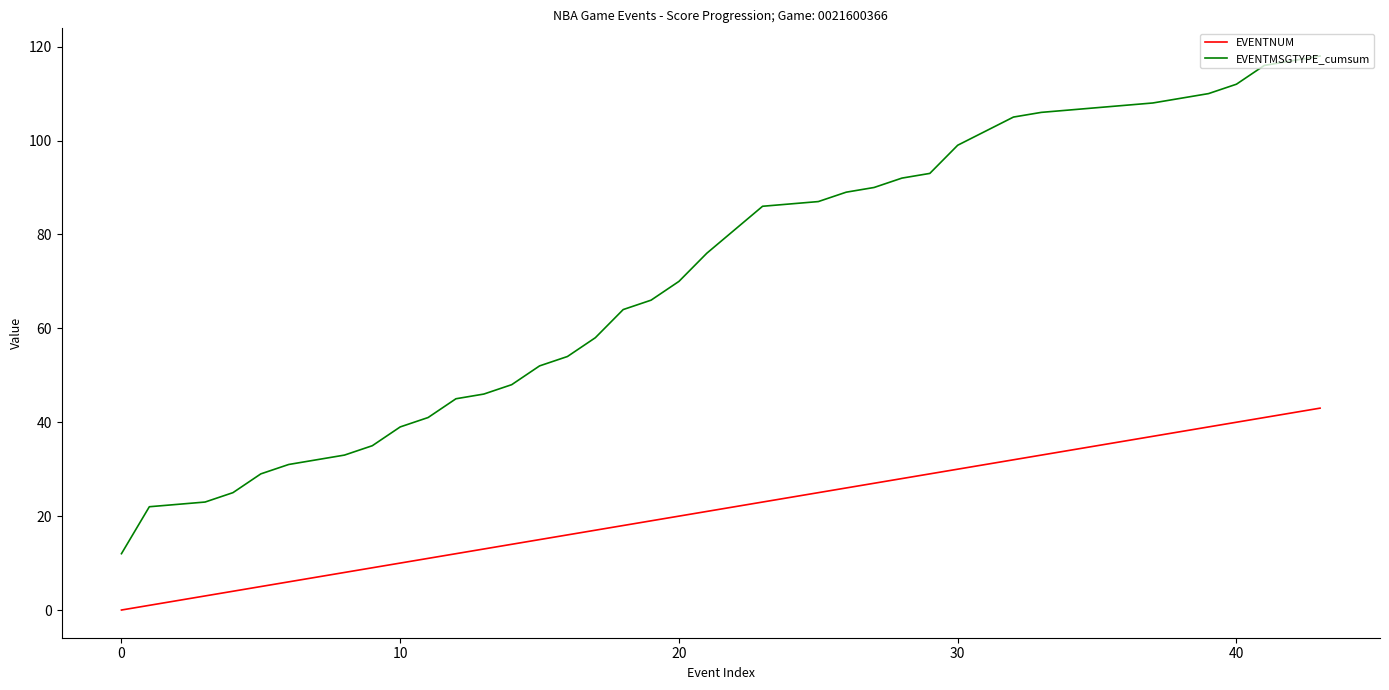

What is the average value of the EVENTMSGTYPE_cumsum series?

71